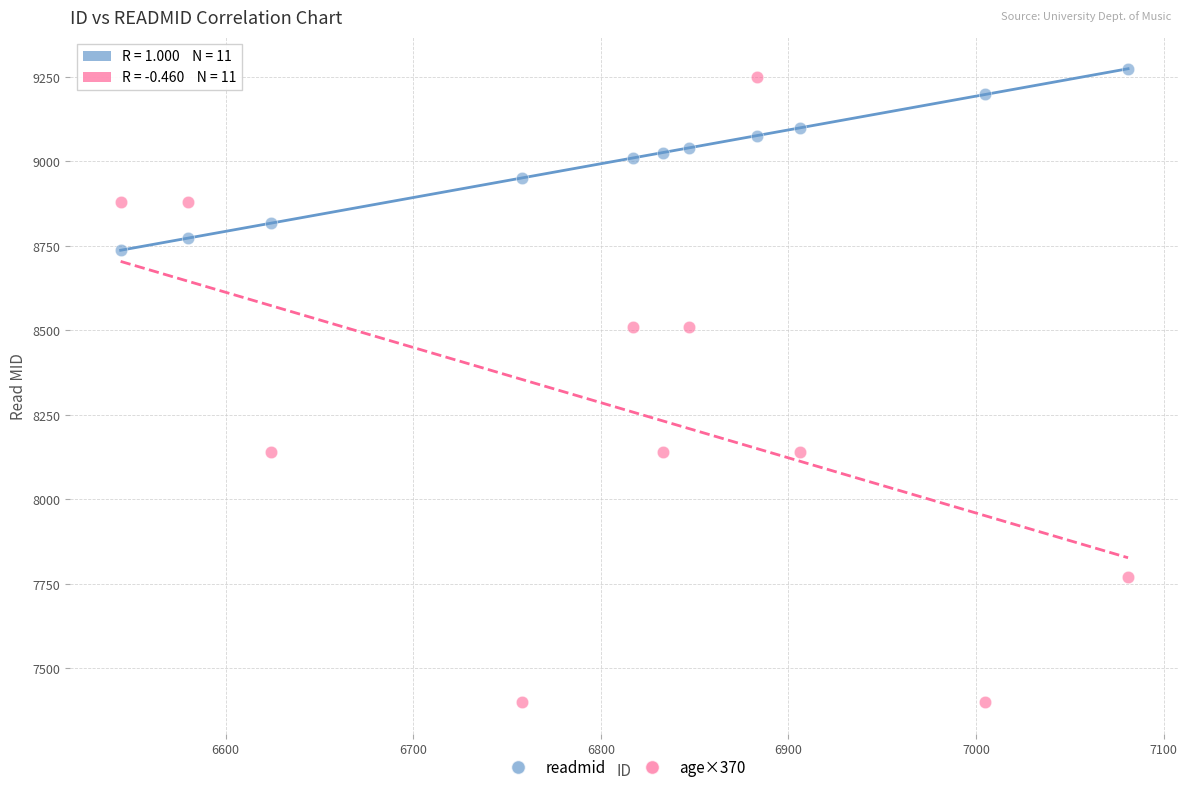

Across all data points, what is the range of Y values (max minus min)?

1874